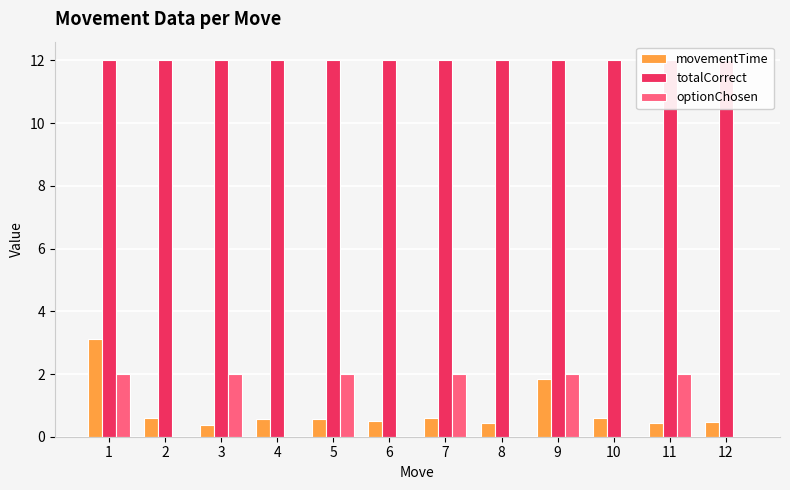

Which series has the largest range (max minus min)?

movementTime